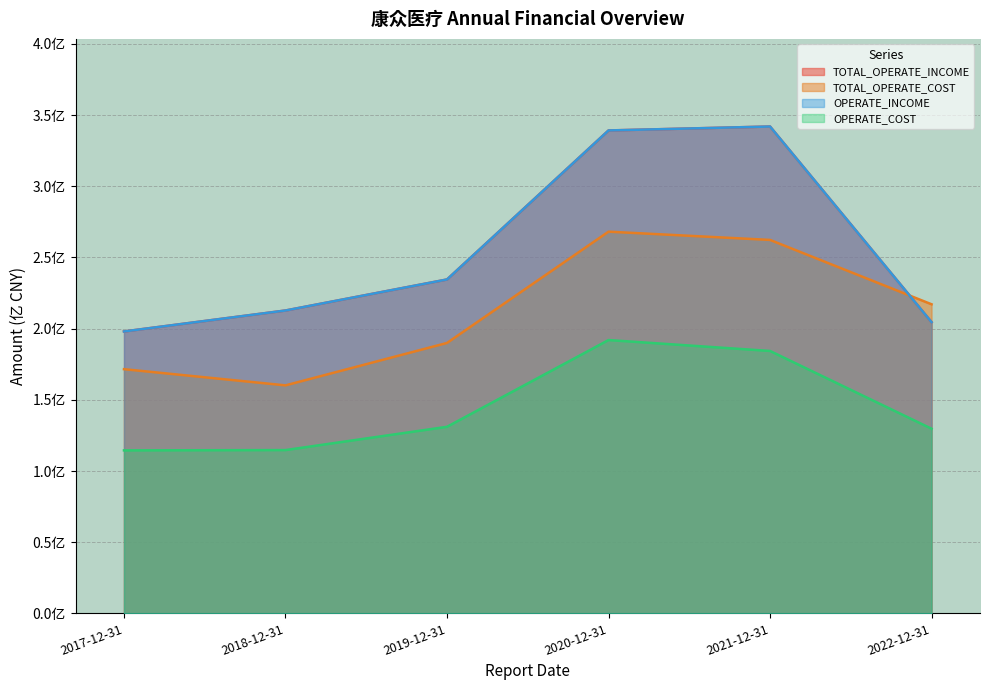

Read the OPERATE_INCOME value at 2019-12-31.

2.3